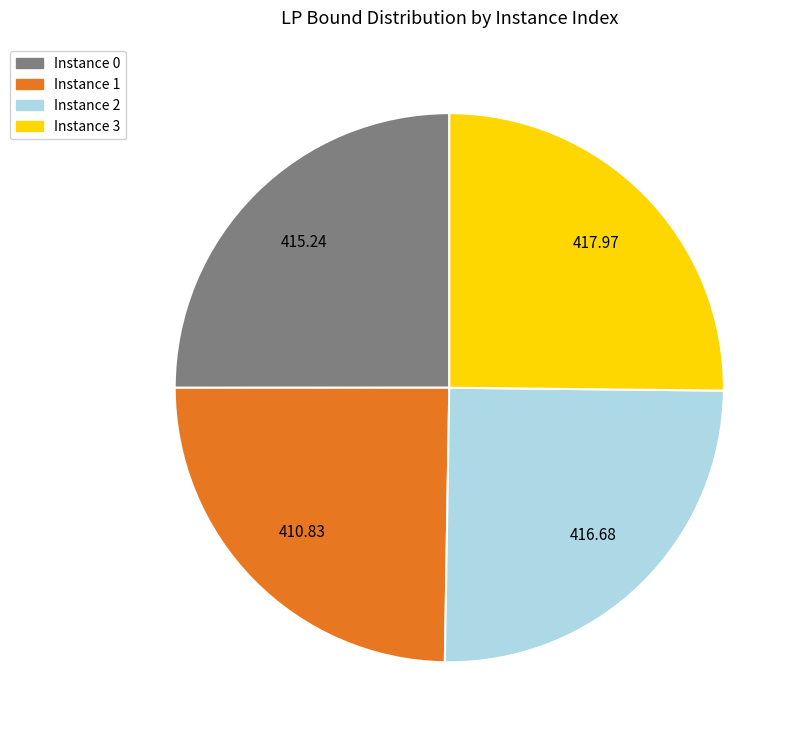

Count the number of slices in the pie.

4